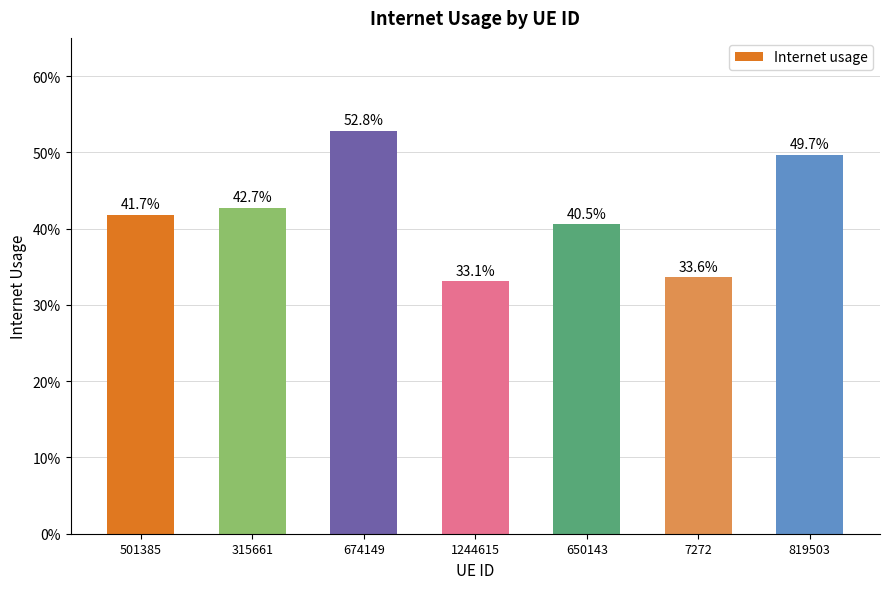

Which label corresponds to the largest value in the chart?

674149